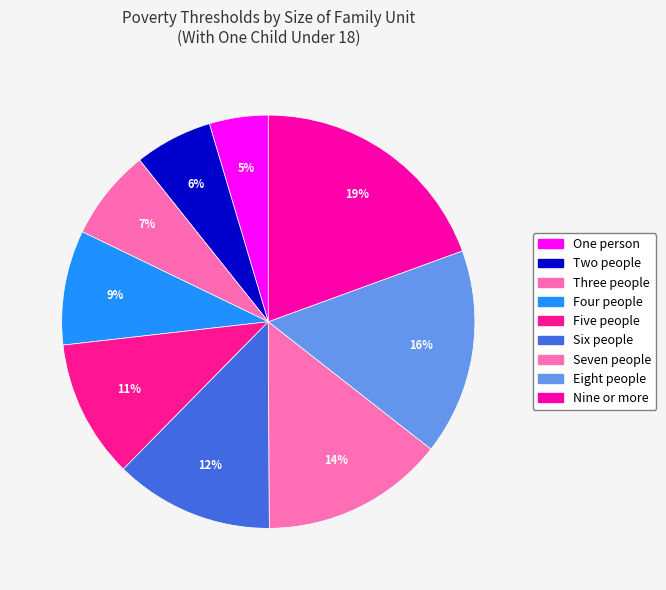

How many slices are in this pie chart?

9